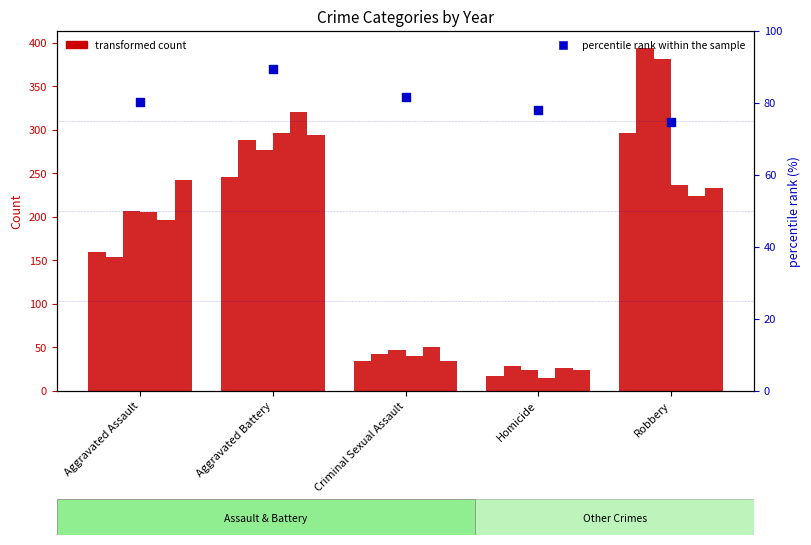

Approximately how many times larger is the value at Homicide compared to Aggravated Assault?

1.0